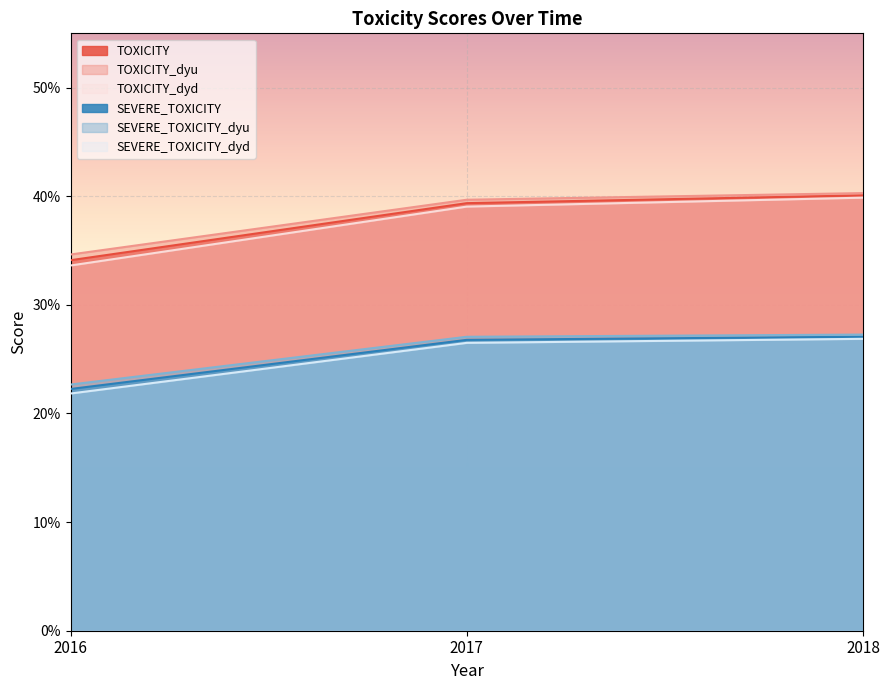

Reading right to left, what are all the values shown in this chart?

TOXICITY: 2018=0.4	2017=0.4	2016=0.3
TOXICITY_dyu: 2018=0.4	2017=0.4	2016=0.3
TOXICITY_dyd: 2018=0.4	2017=0.4	2016=0.3
SEVERE_TOXICITY: 2018=0.3	2017=0.3	2016=0.2
SEVERE_TOXICITY_dyu: 2018=0.3	2017=0.3	2016=0.2
SEVERE_TOXICITY_dyd: 2018=0.3	2017=0.3	2016=0.2